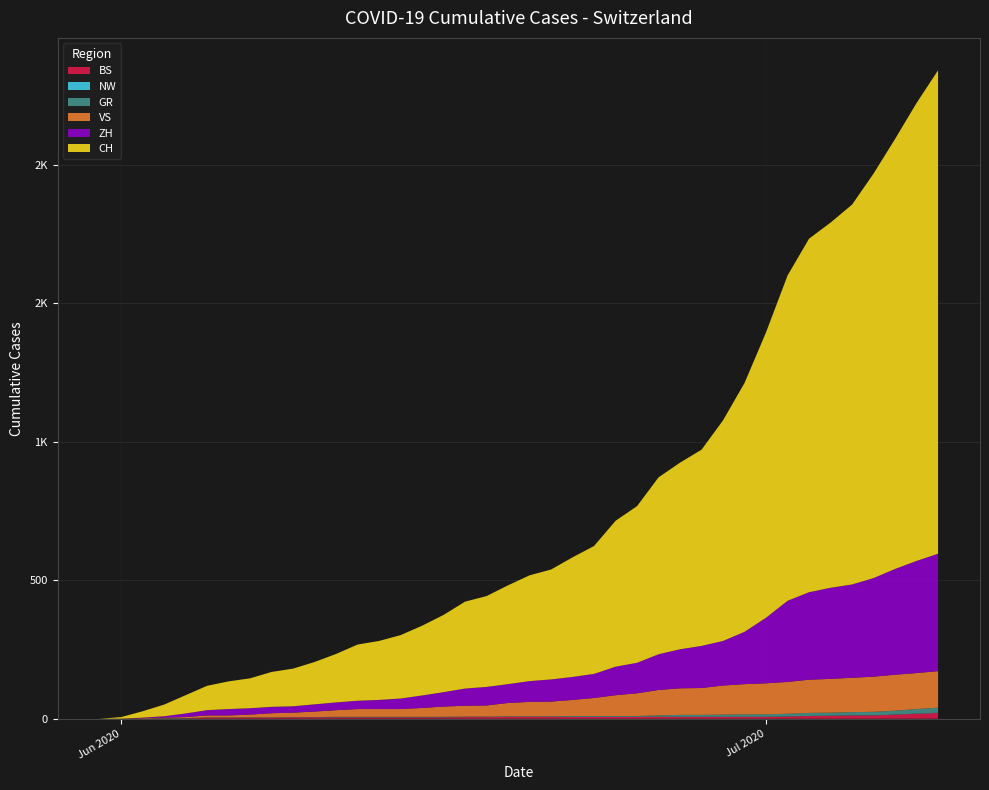

Reading right to left, extract all data points from this chart.

BS: 21	18	15	12	12	11	10	8	7	7	7	7	7	7	7	7	7	7	7	7	7	6	6	5	5	5	5	5	5	5	5	4	4	4	4	1	1	0	0	0
NW: 1	1	0	0	0	0	0	0	0	0	0	0	0	0	0	0	0	0	0	0	0	0	0	0	0	0	0	0	0	0	0	0	0	0	0	0	0	0	0	0
GR: 18	16	14	13	12	11	11	10	9	9	8	7	7	5	3	3	3	3	2	2	2	2	2	2	2	2	2	2	2	1	1	1	1	1	1	1	1	0	0	0
VS: 132	130	130	127	124	122	120	115	112	109	105	97	96	92	82	75	65	58	53	52	48	40	39	37	32	28	28	28	24	20	16	15	10	7	7	4	2	2	0	0
ZH: 424	405	382	356	337	329	316	293	237	189	161	152	141	129	110	103	87	83	80	75	68	67	62	52	45	38	33	30	28	26	23	23	23	23	19	13	5	2	0	0
CH: 1746	1654	1553	1461	1372	1319	1277	1175	1031	899	797	709	674	639	566	527	462	432	397	382	357	328	314	279	252	229	213	203	175	153	136	126	108	100	88	66	42	23	6	0